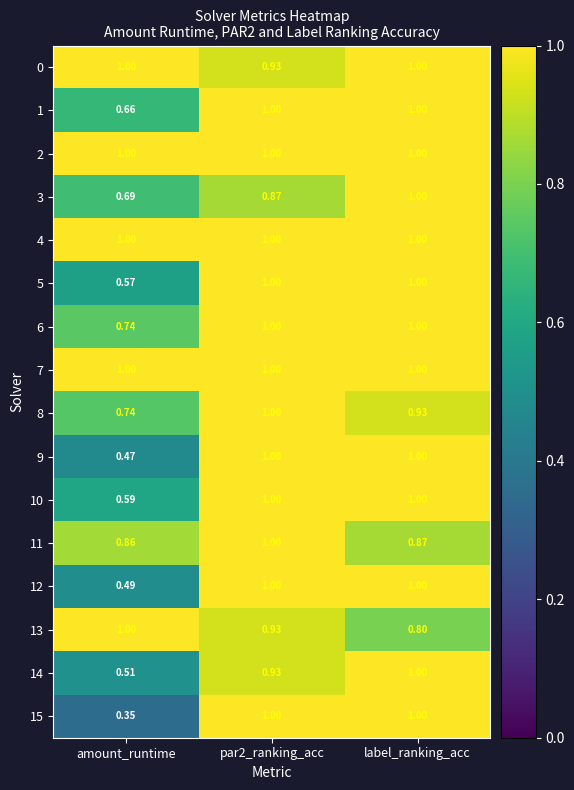

At which label is 3 closest to 0?

amount_runtime